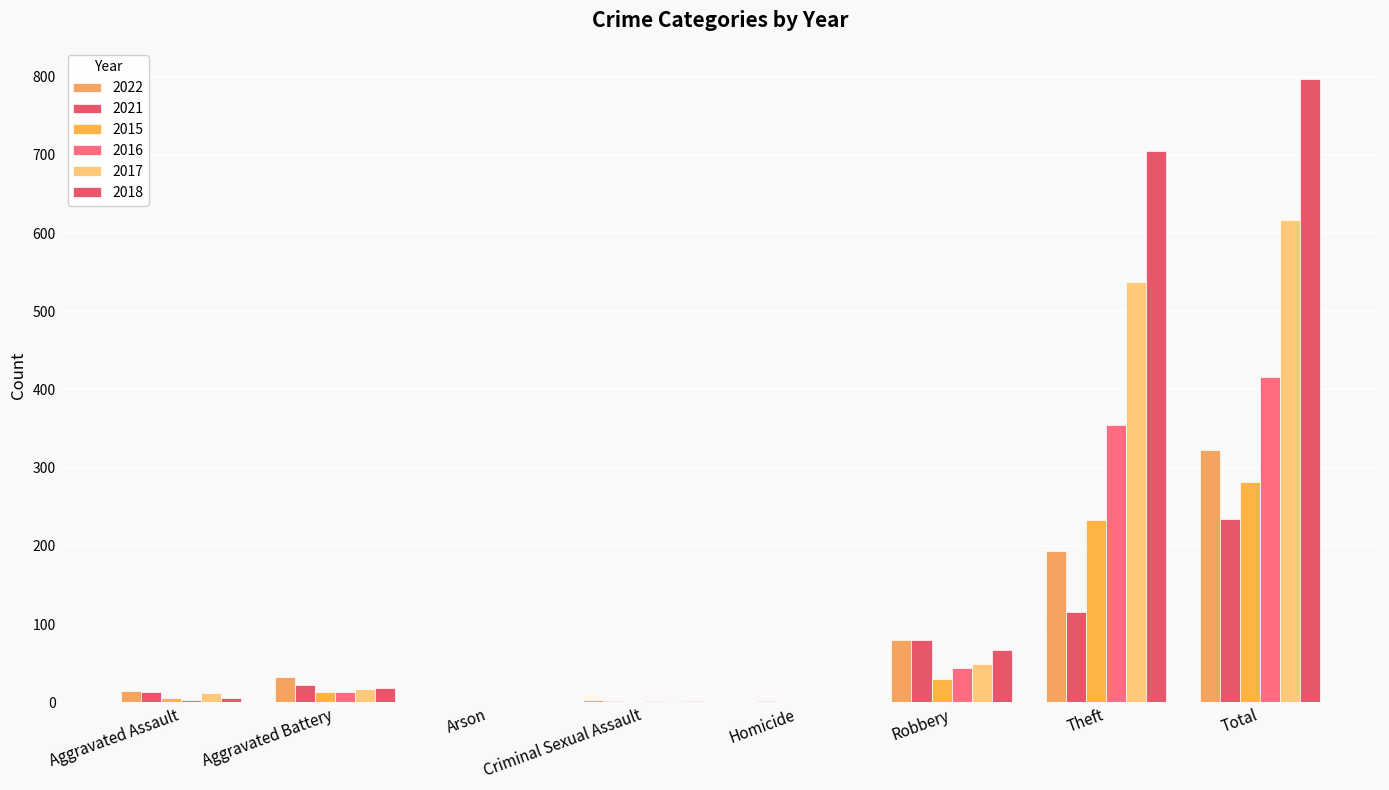

Does the chart contain stacked bars?

No